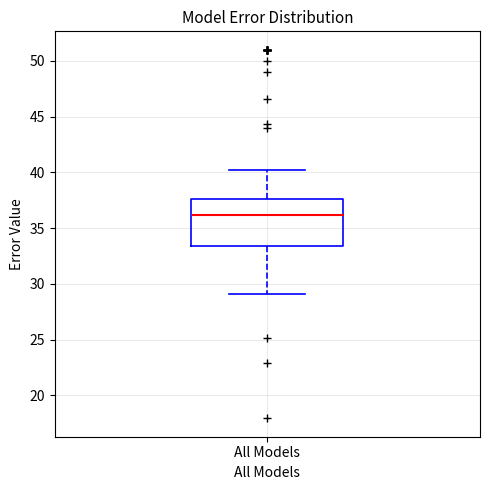

Transcribe this box plot: give where the median line is, the range the box spans, and where the two whiskers end, as read against the y-axis. The values are not printed on the chart, so give them approximately, as read against the axis.

median 36.0, box 33.5 to 37.5, whiskers 29.0 to 40.0